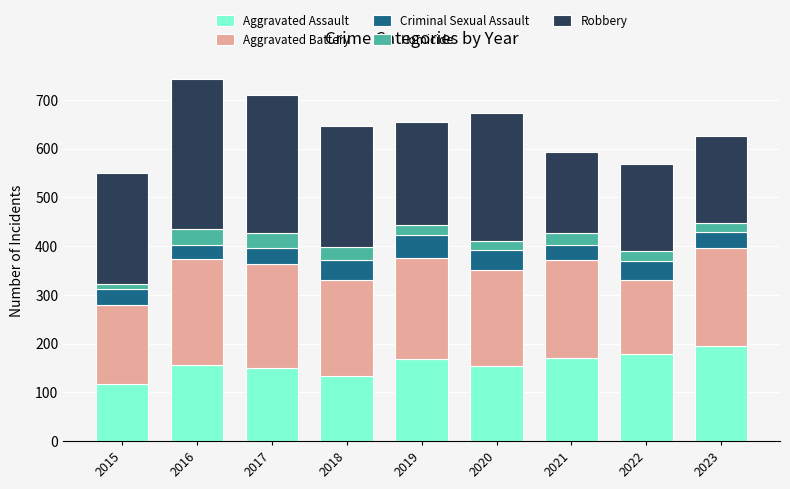

What value does the Aggravated Assault series have at 2016?

155